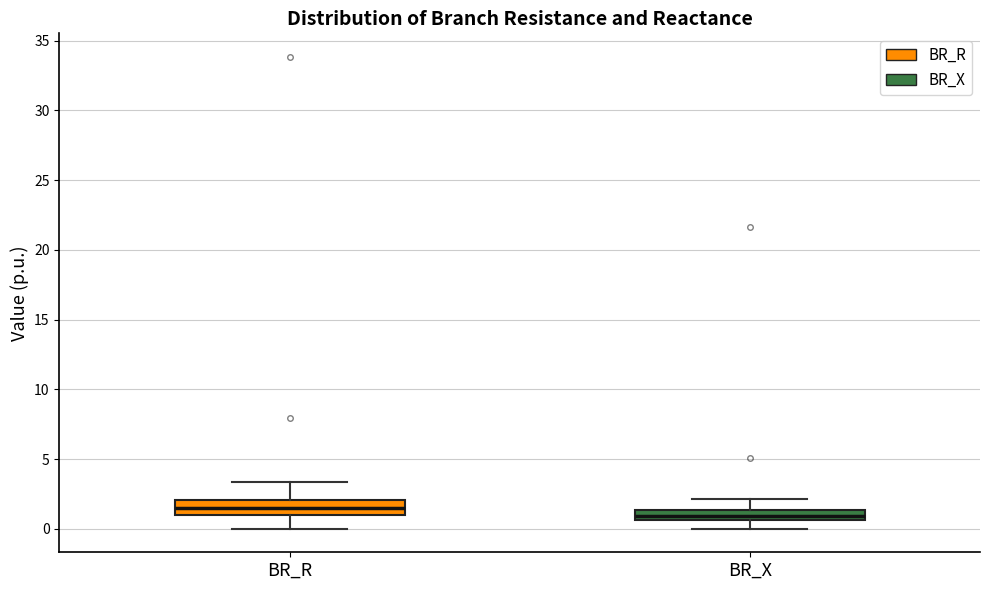

Which box has the lowest median line?

BR_X